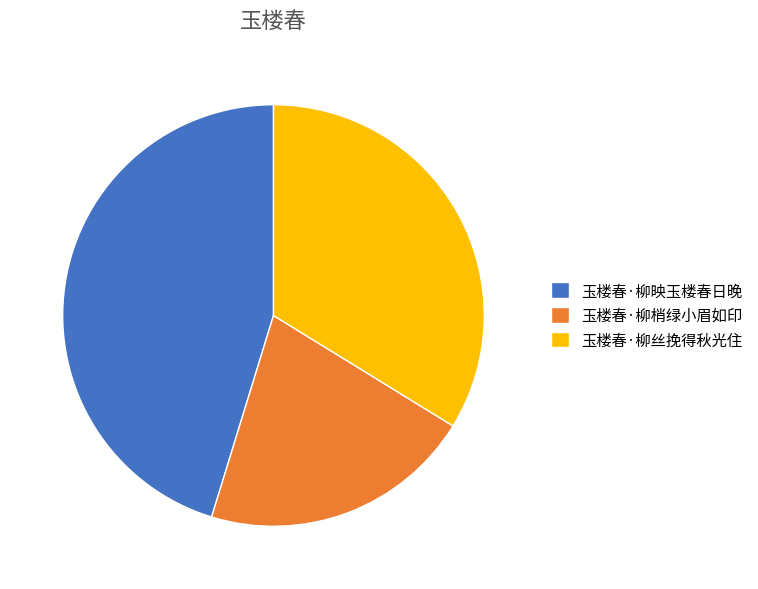

The 玉楼春·柳丝挽得秋光住 slice represents 28% of the pie. True or false?

False